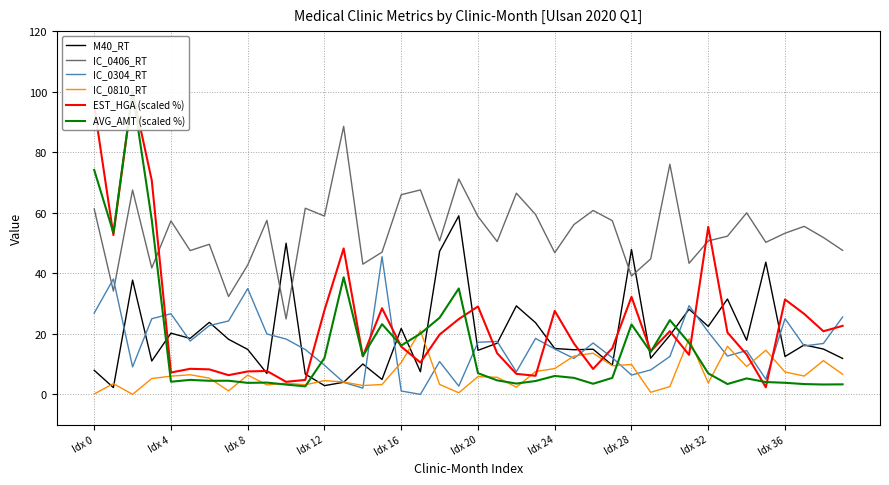

What is the difference between the highest and lowest values at 33?

48.9